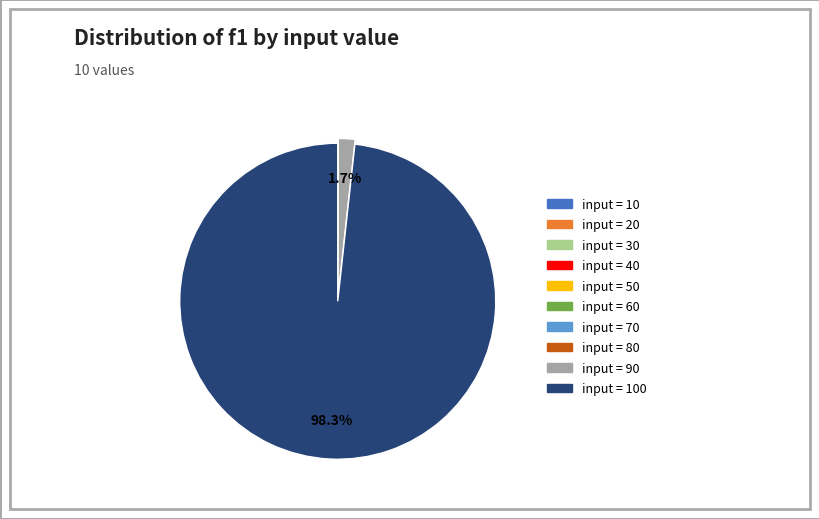

Is there any slice that represents more than half of the pie?

Yes